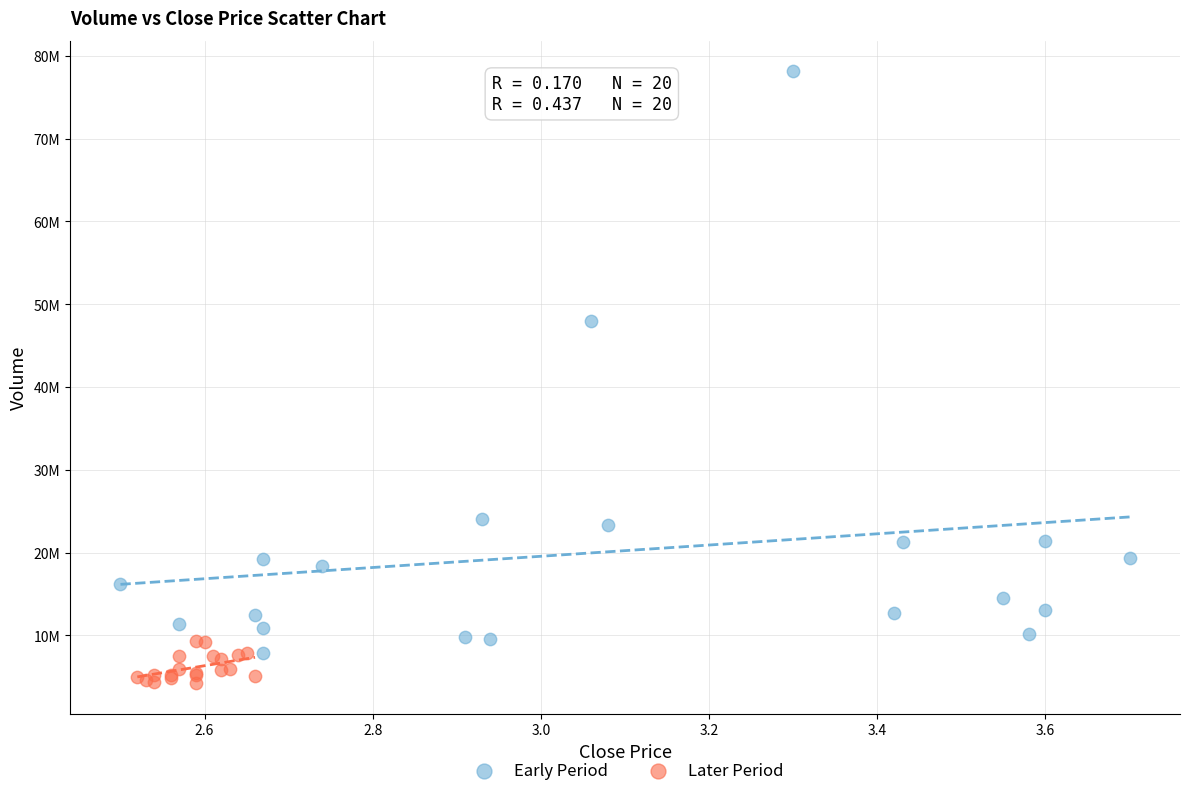

Which series has the widest spread of Y values?

Early Period